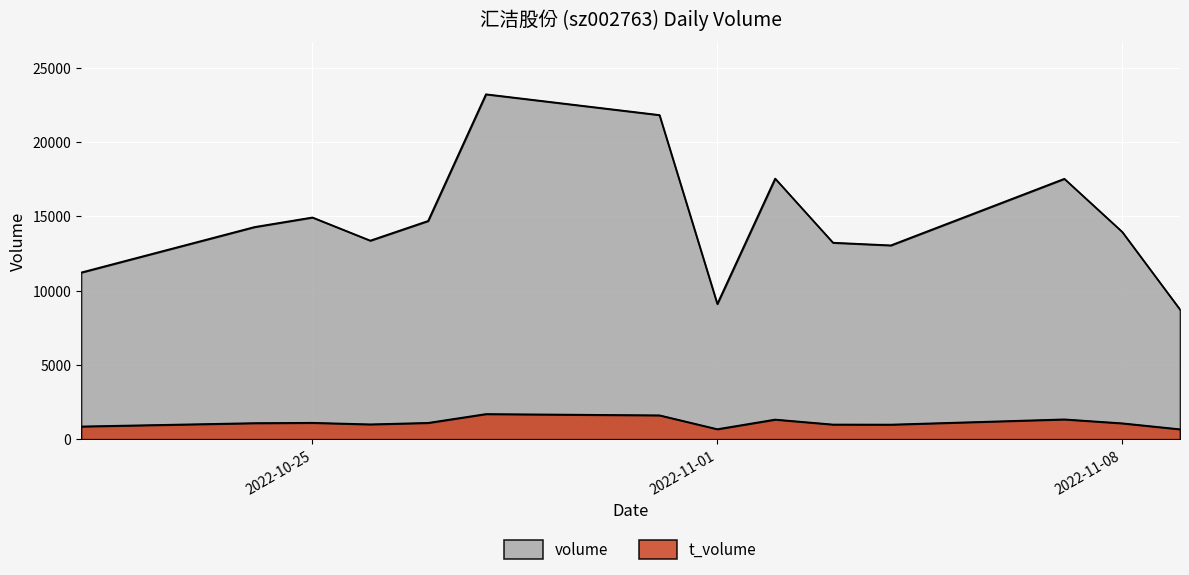

Between 2022-11-03 and 2022-11-02, which is larger?

2022-11-02